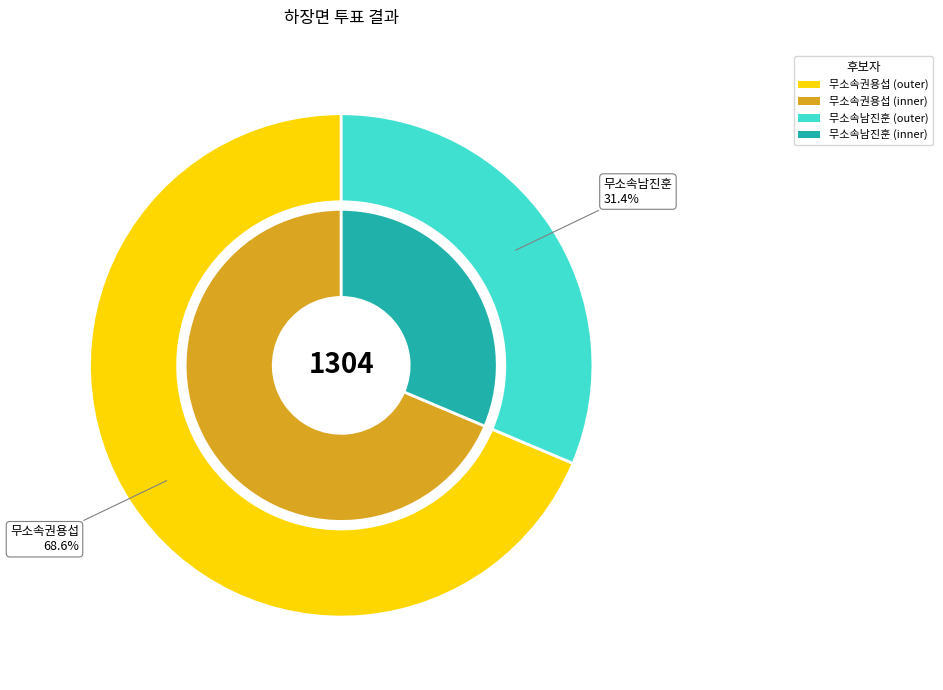

To the nearest percent, what portion does 무소속권용섭 represent?

69%